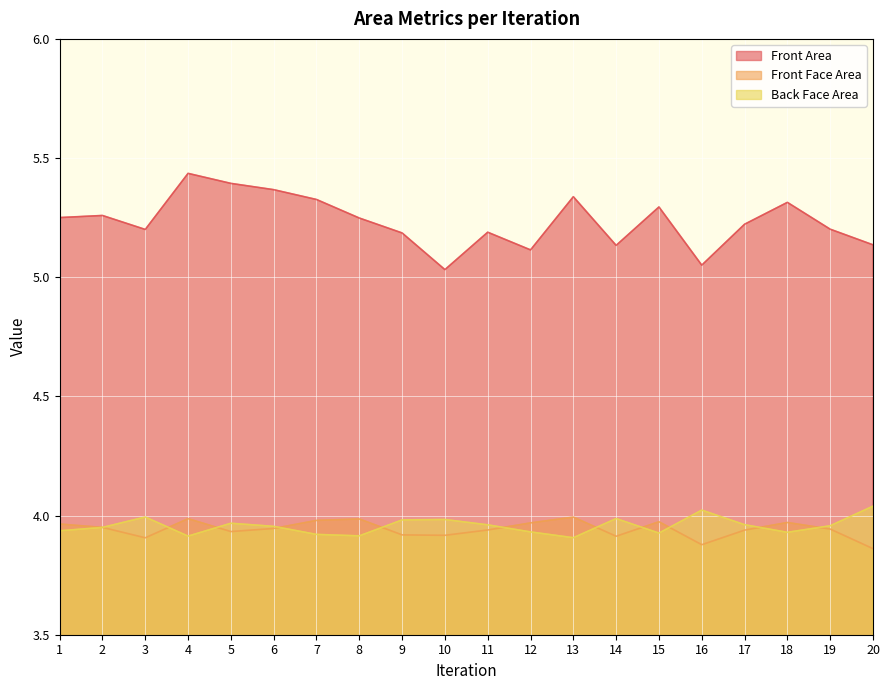

Rank the series at 1 from lowest to highest value.

Back Face Area, Front Face Area, Front Area